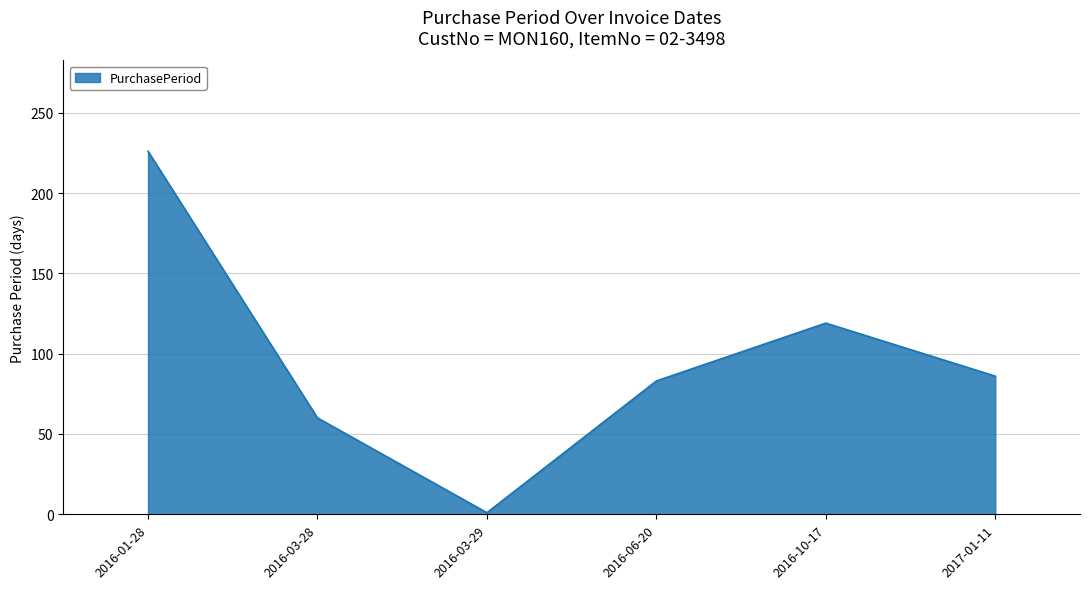

Rank the categories by value from highest to lowest.

2016-01-28, 2016-10-17, 2017-01-11, 2016-06-20, 2016-03-28, 2016-03-29